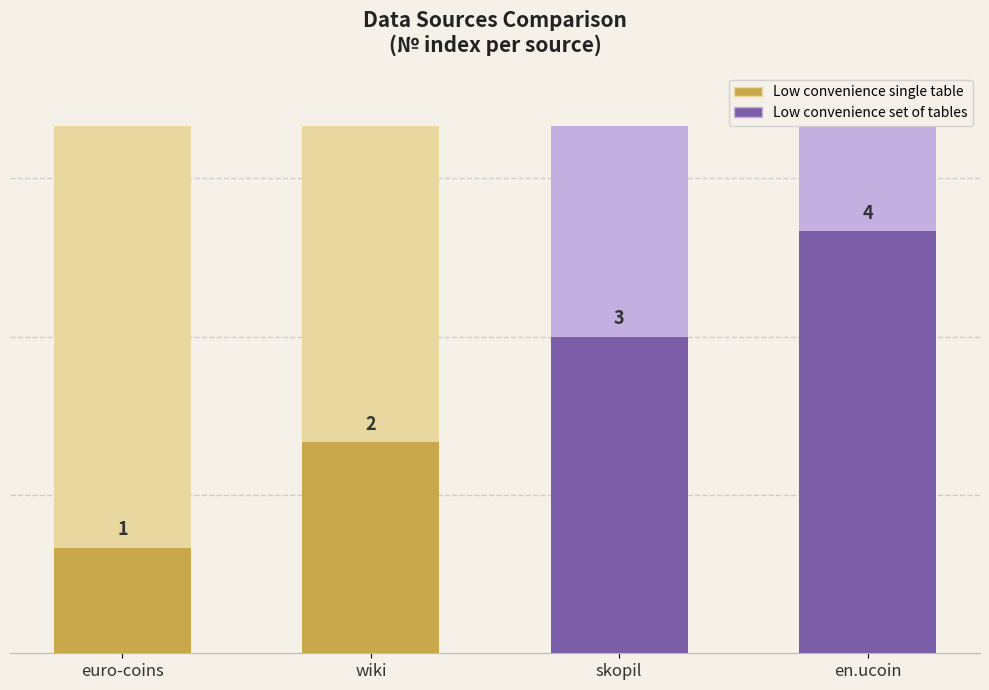

How many bars are there in total?

4